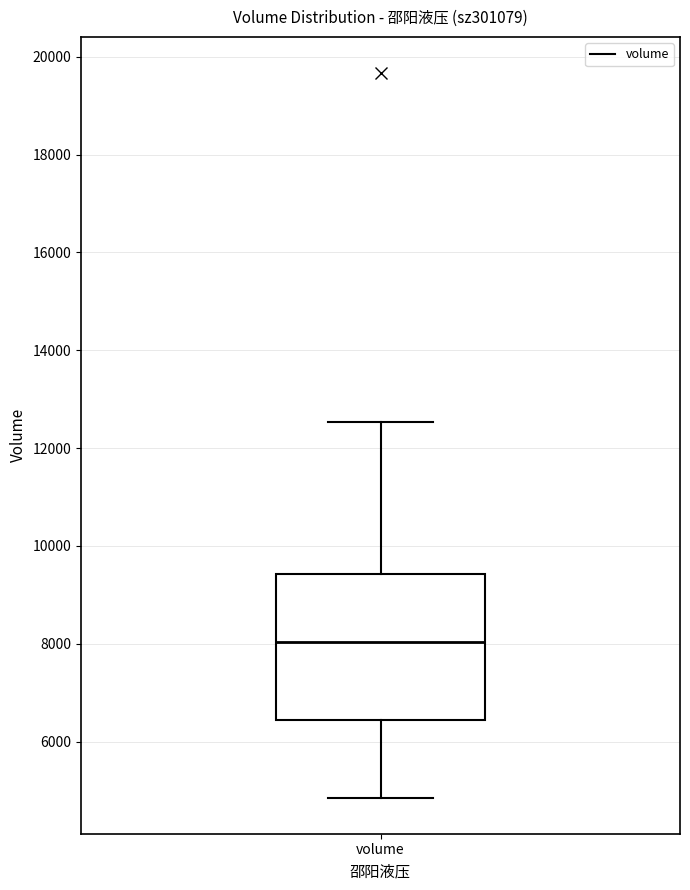

Where does the median line of the box for volume sit on the y-axis? The values are not printed on the chart, so give them approximately, as read against the axis.

8000